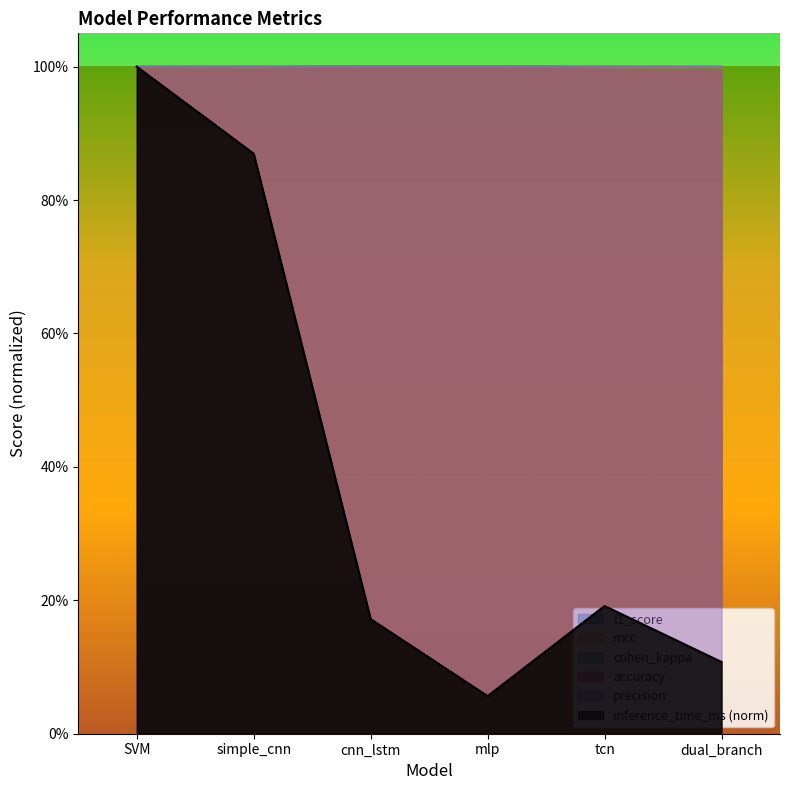

At which category does inference_time_ms reach its first local valley?

mlp